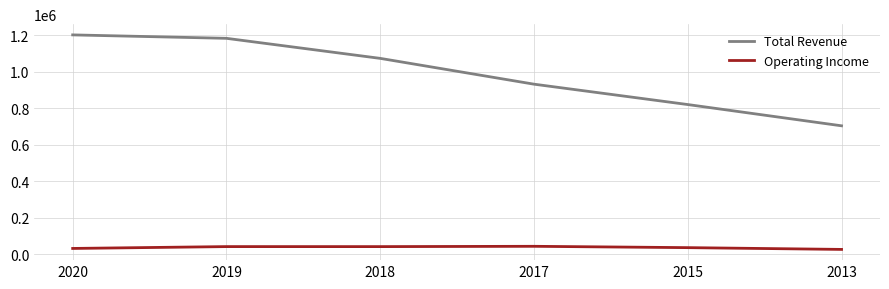

What is the difference between the second highest and minimum values in the Operating Income series?

15400